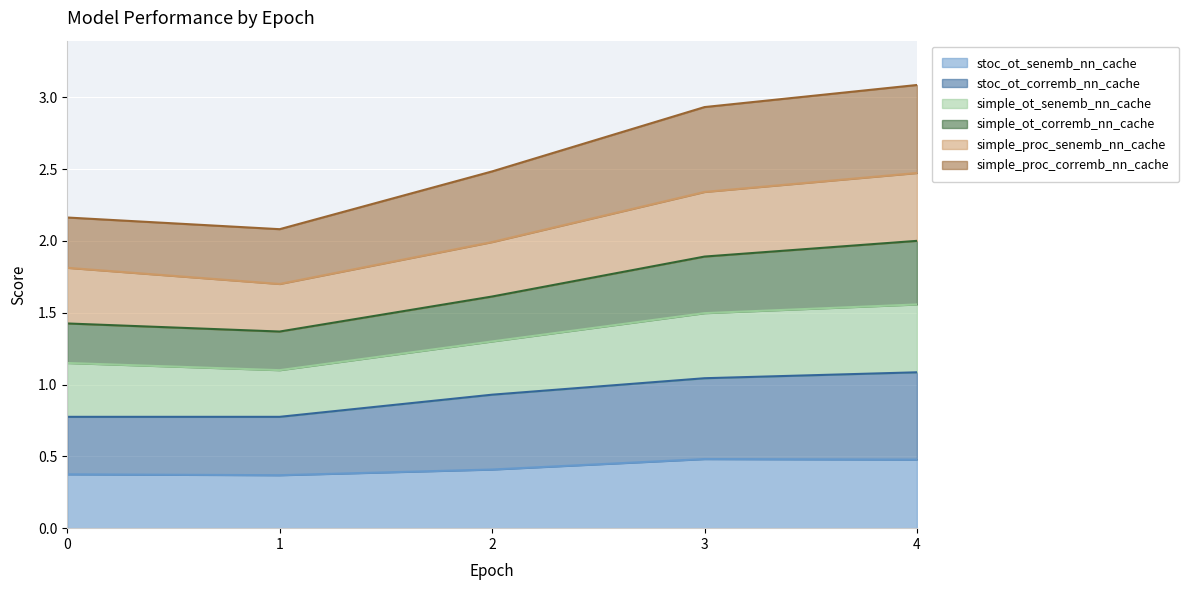

What is the total value across all series at 2?

2.5